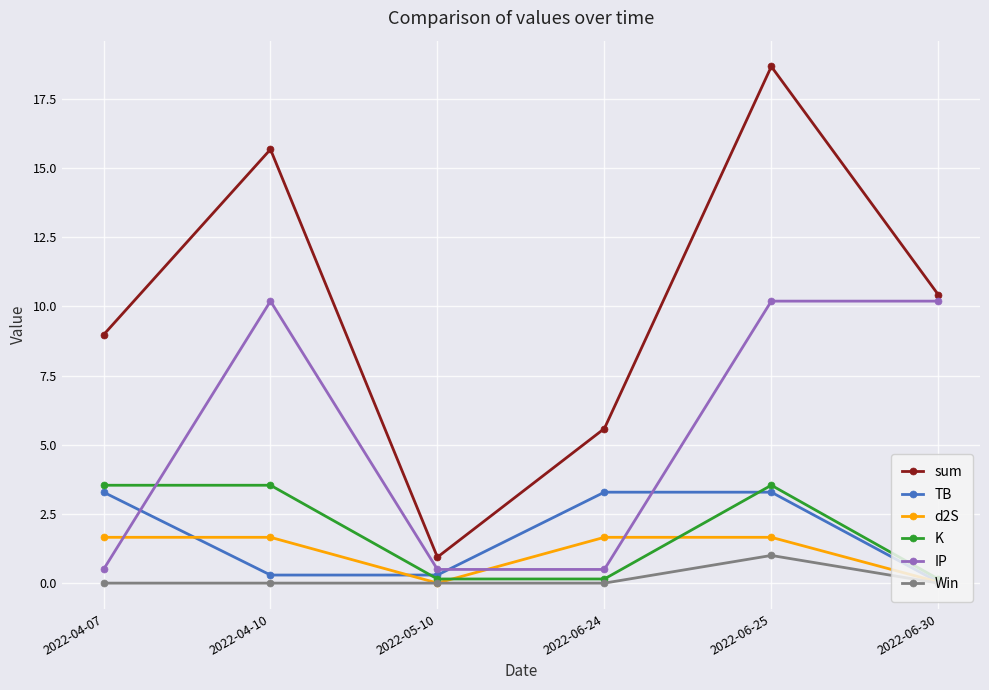

Which series has the widest spread of values?

sum